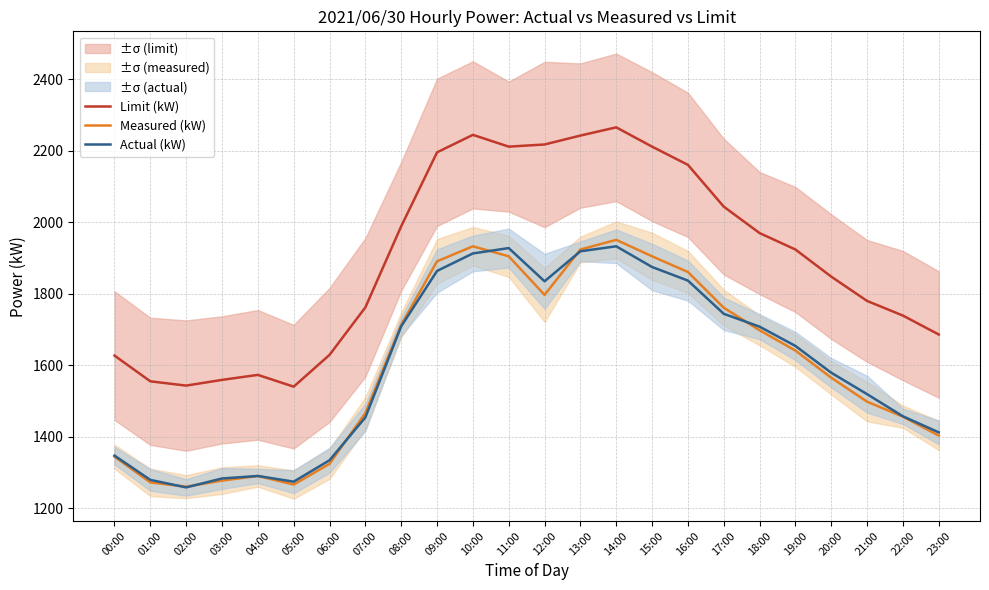

What are all the series names shown in the legend?

Limit (kW), Measured (kW), Actual (kW)